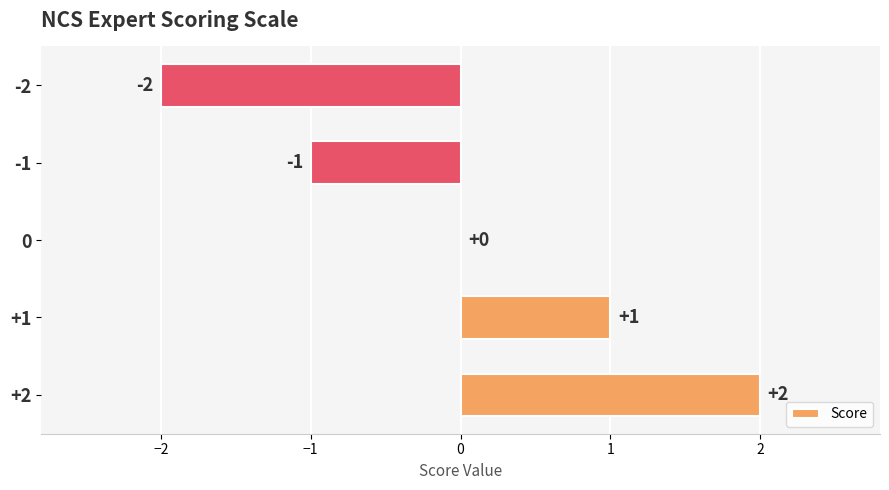

True or false: the data shows -2 at -2.

True